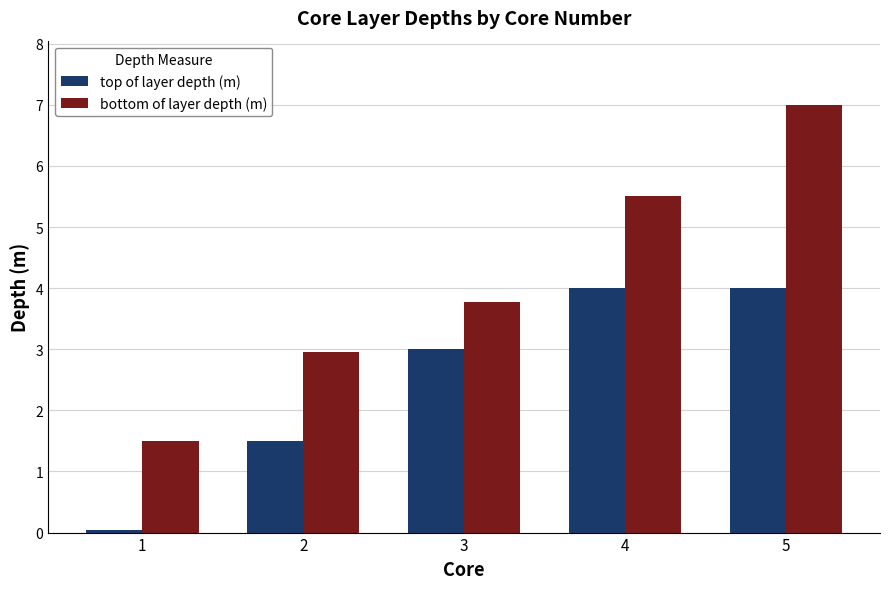

Read the top of layer depth (m) value at 2.

1.5